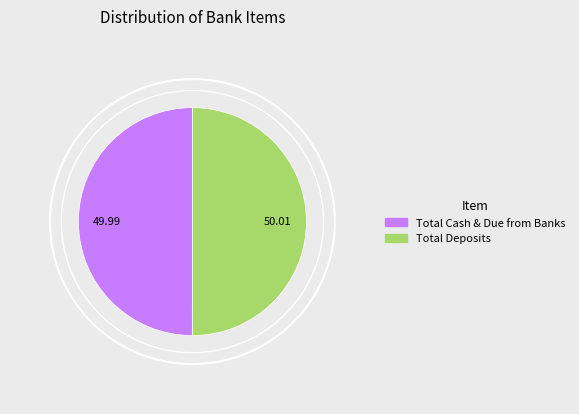

What percentage do Total Deposits and Total Cash & Due from Banks together represent?

100.0%